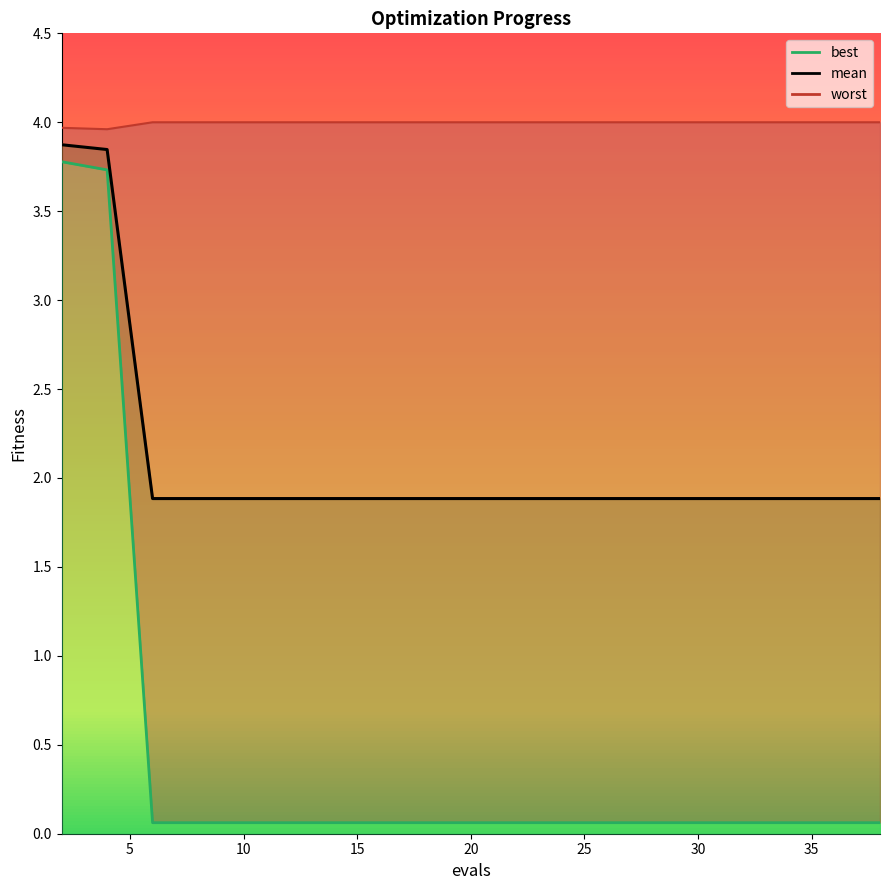

At which category is the sum across all series the highest?

2